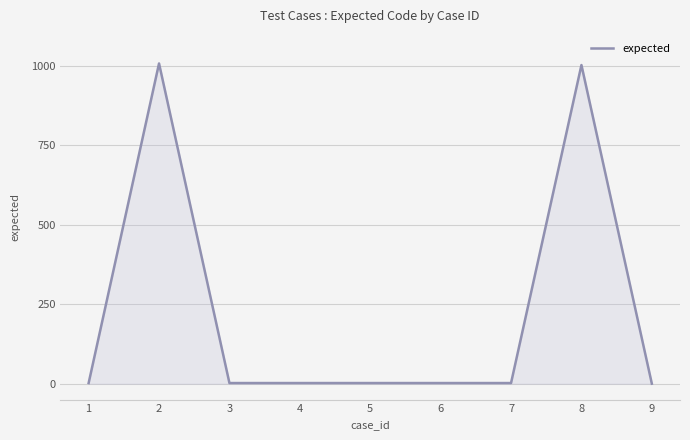

What is the difference between the second highest and second lowest values?

1000